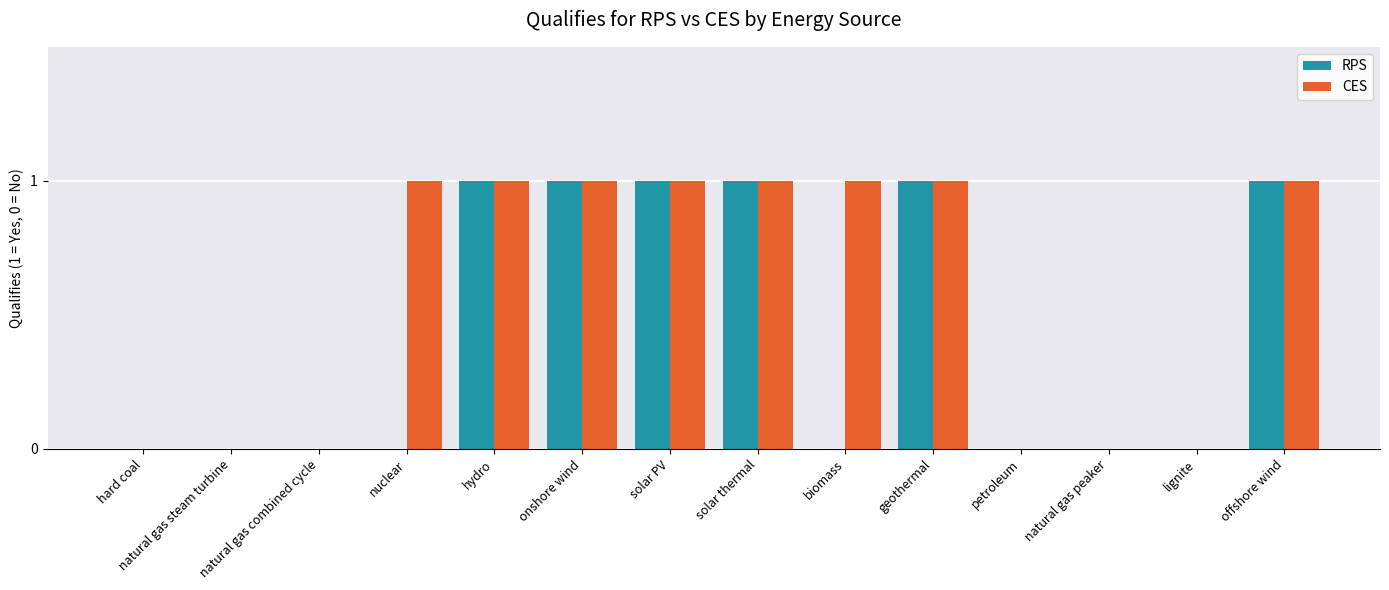

The CES series shows 1 at nuclear. True or false?

True